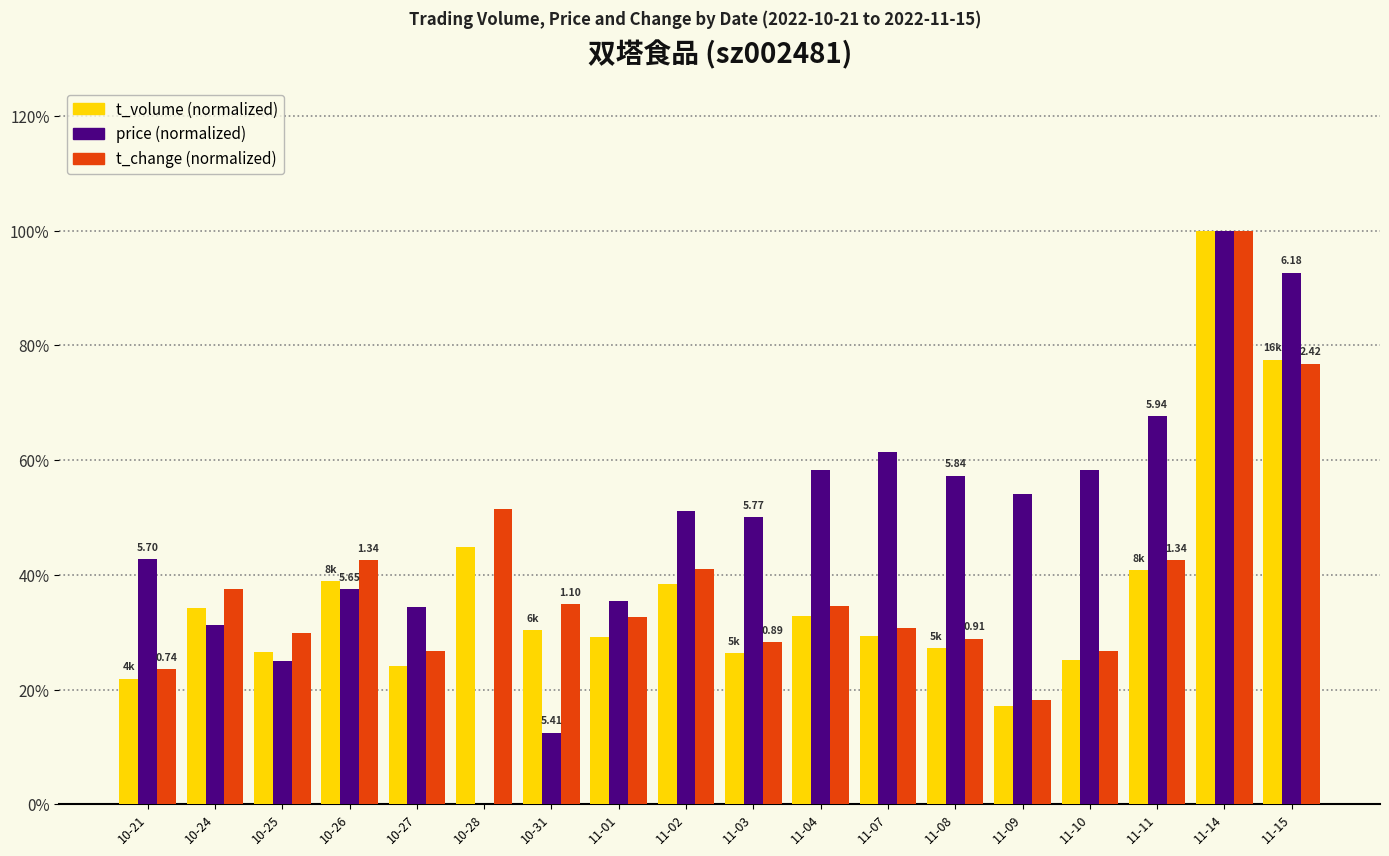

What is the total value across all series at 11-11?

151.1